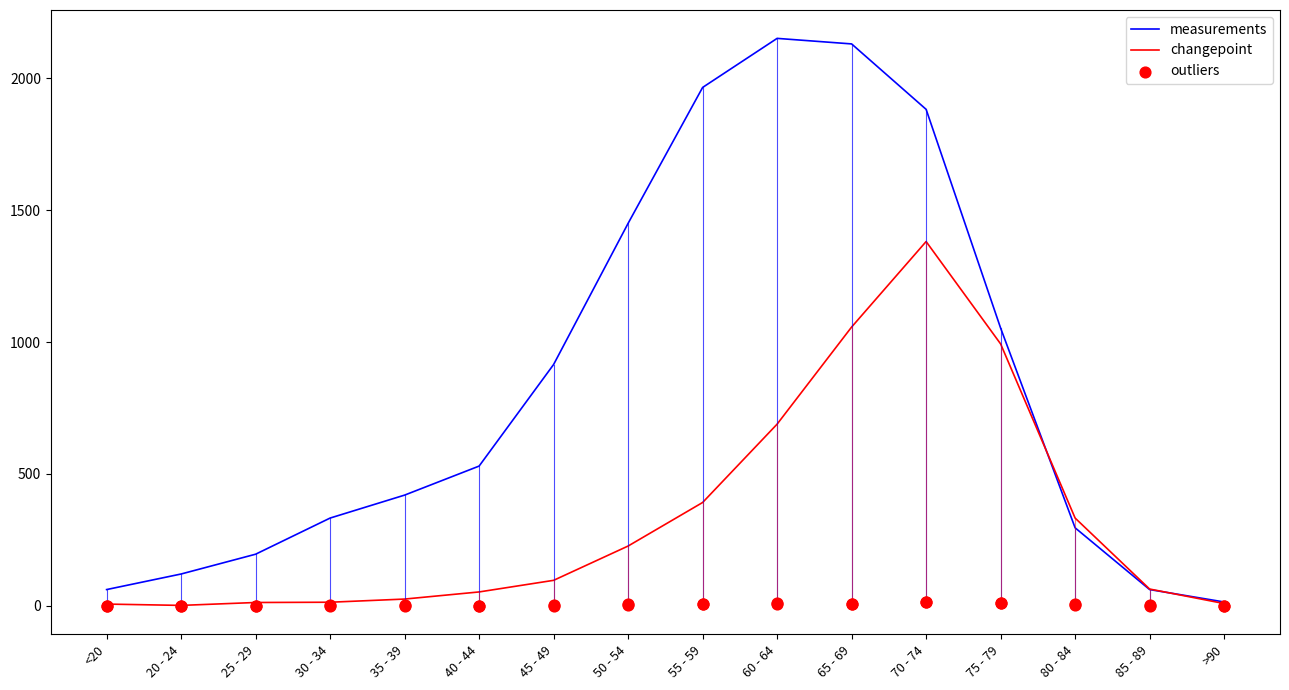

Which series has the largest Y range (max minus min)?

measurements